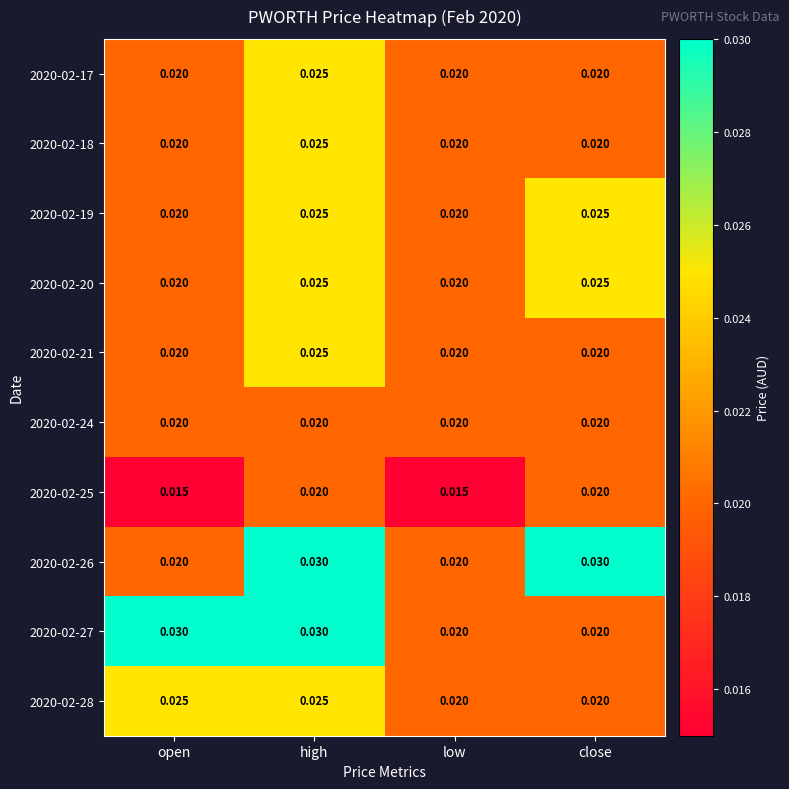

Is the value of 2020-02-20 at close greater than the value of 2020-02-25 at close?

Yes